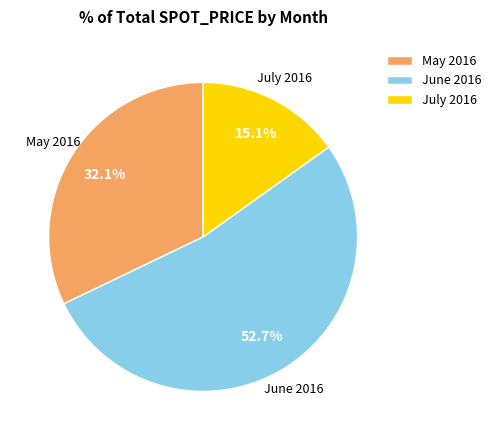

Count the number of slices in the pie.

3